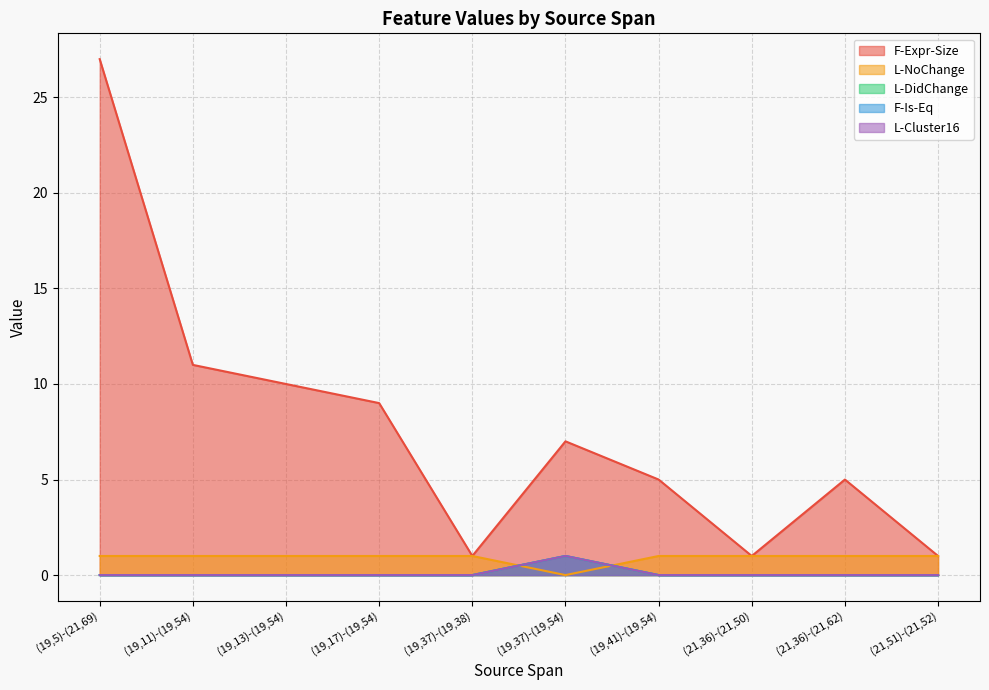

Which series has the largest total across all categories?

F-Expr-Size